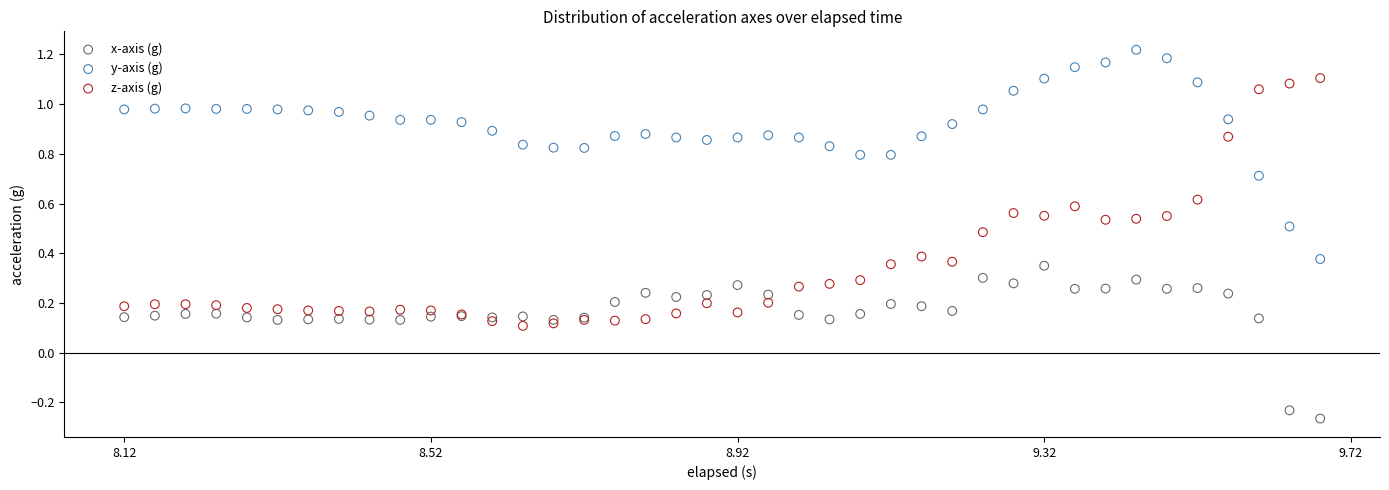

Which series reaches the minimum Y coordinate?

x-axis (g)